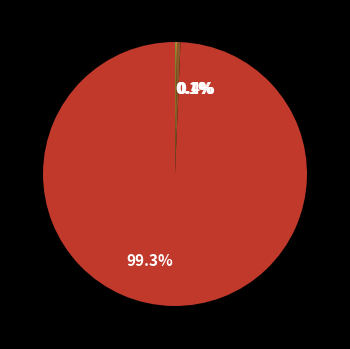

Is there any slice that represents more than half of the pie?

Yes